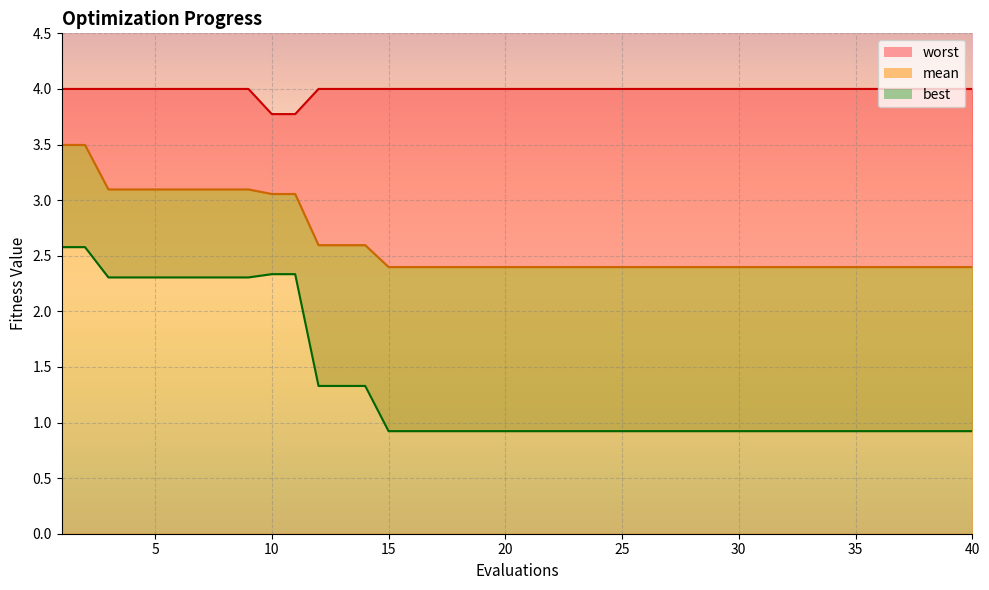

Which series has the widest spread of values?

best